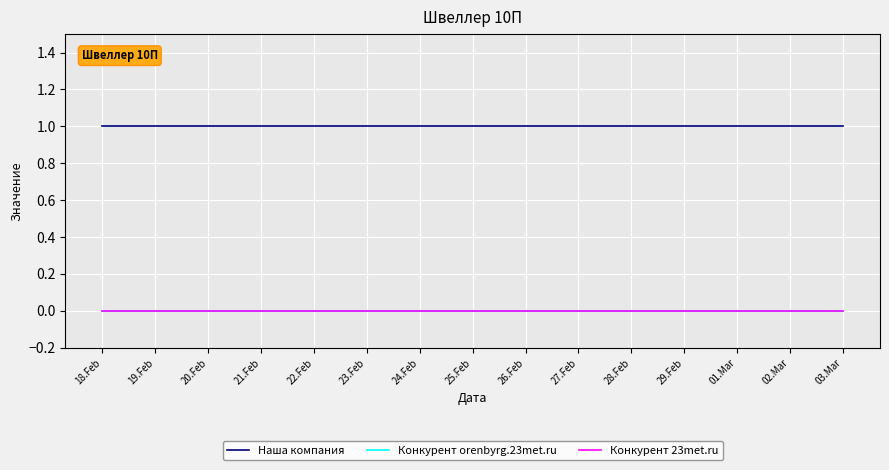

Does the chart display data point markers on the line(s)?

No